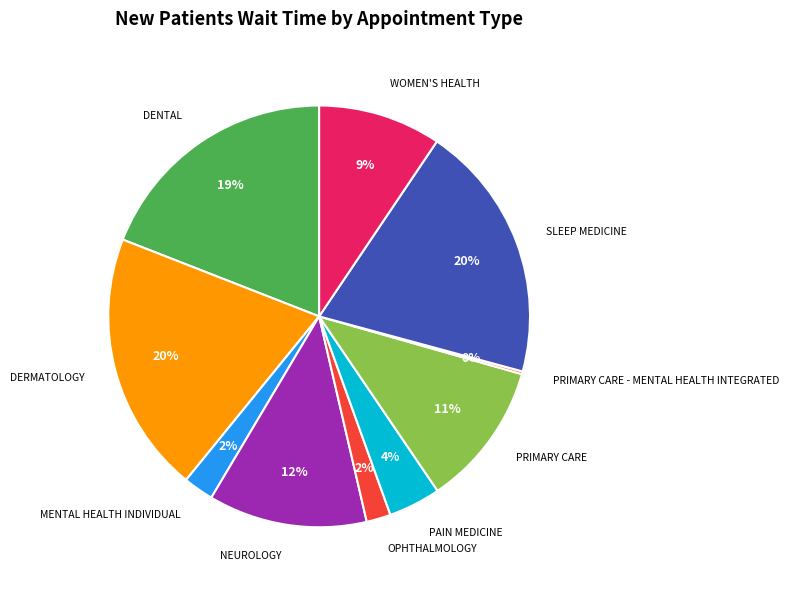

How many segments does this pie chart have?

10